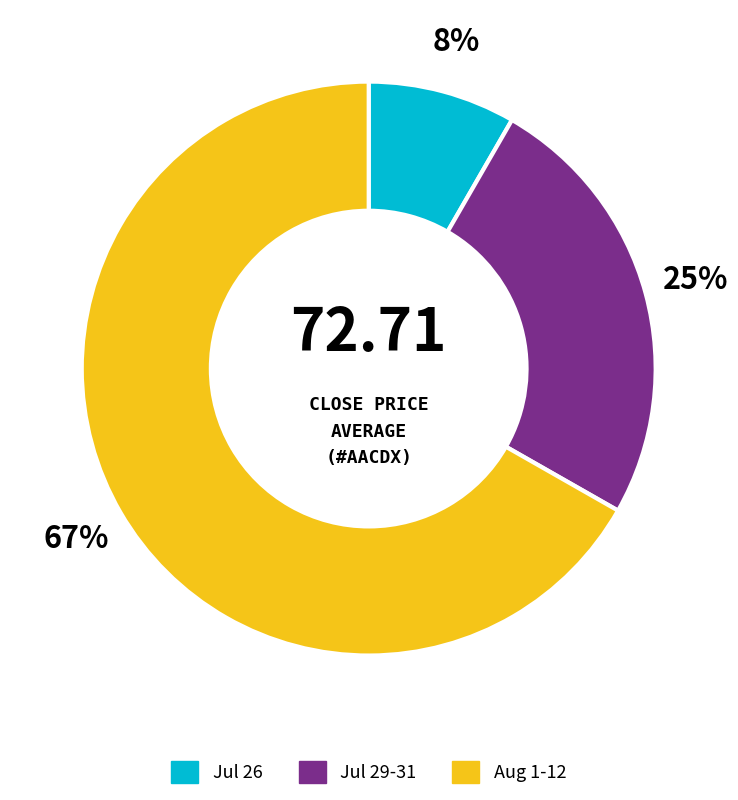

To the nearest percent, what is the average slice percentage?

33%